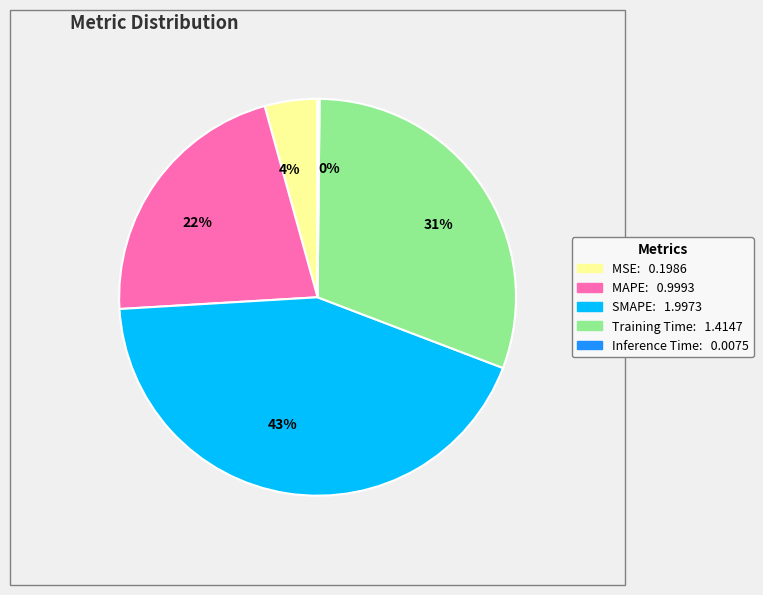

What is the largest slice in the pie chart?

43%